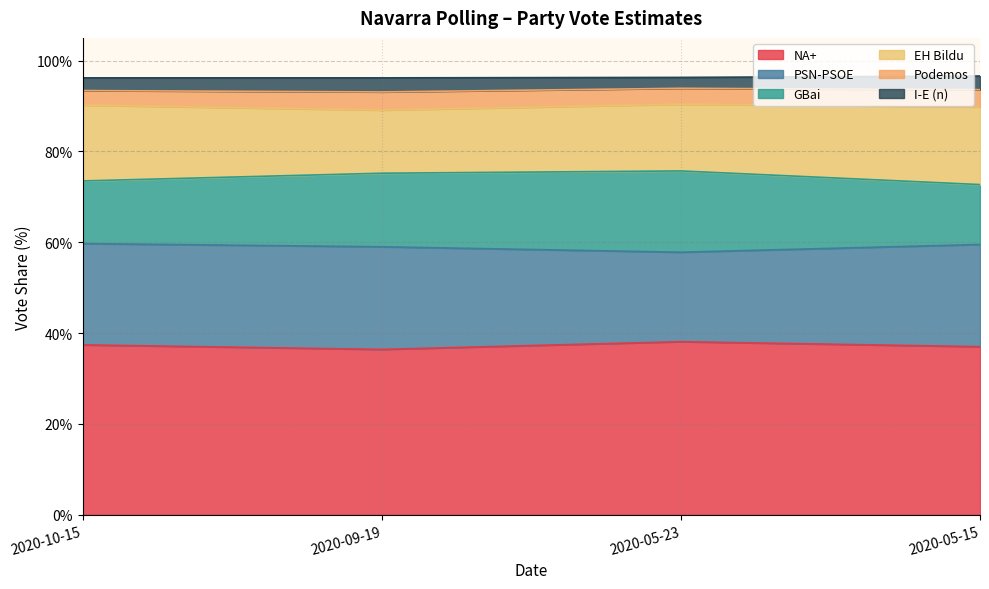

List the series in order of their peak value, lowest first.

I-E (n), Podemos, EH Bildu, GBai, PSN-PSOE, NA+